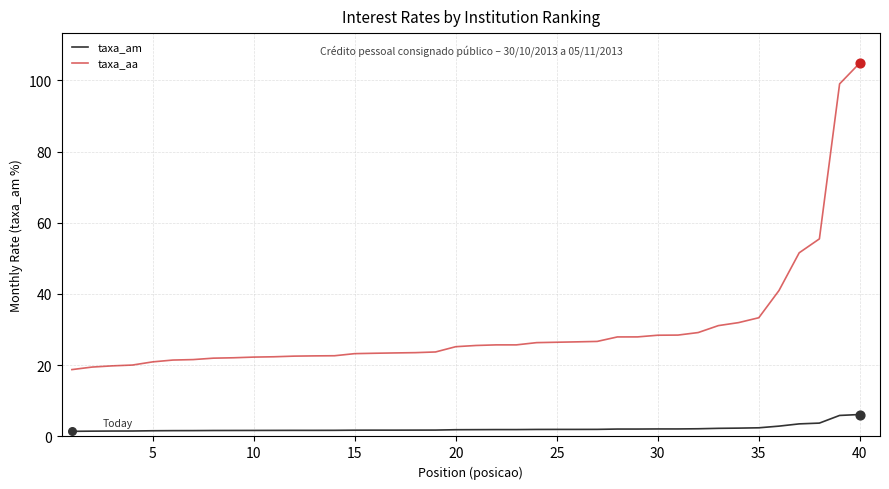

Which series has the widest spread of values?

taxa_aa